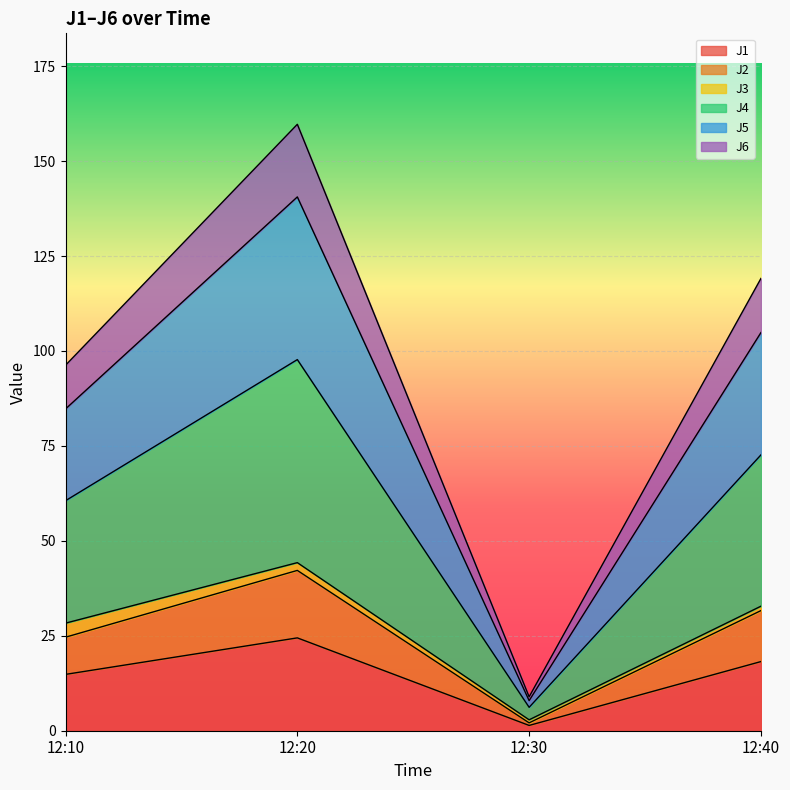

What is the maximum value for J1?

24.4